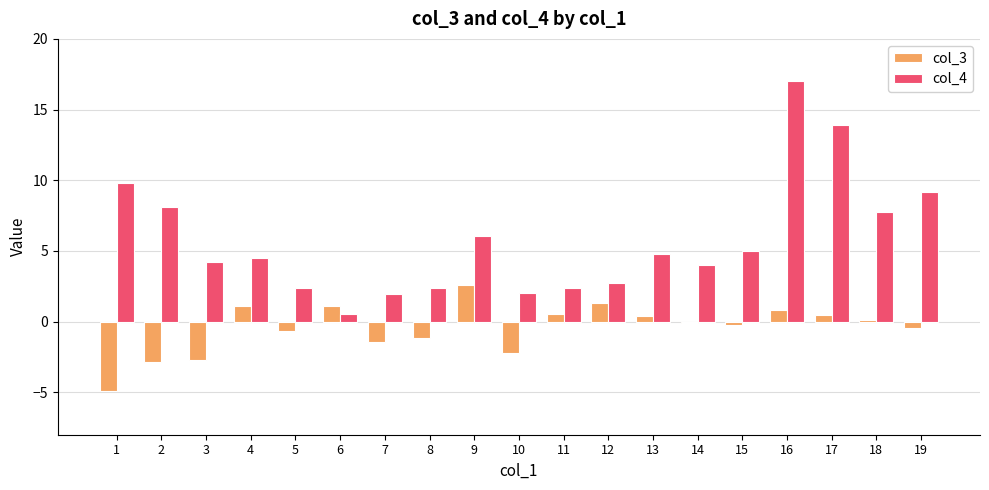

How many distinct data groups are displayed?

2